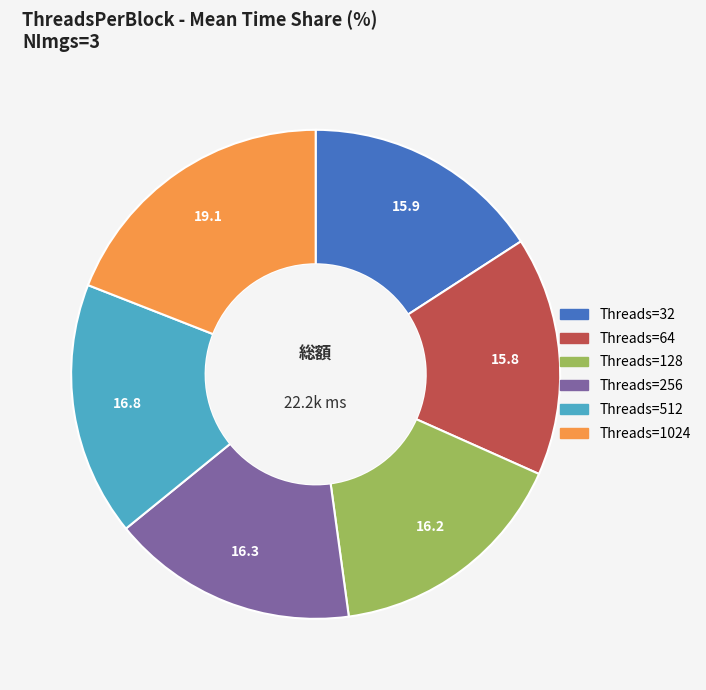

Combined, do Threads=128 and Threads=32 account for over 50%?

No